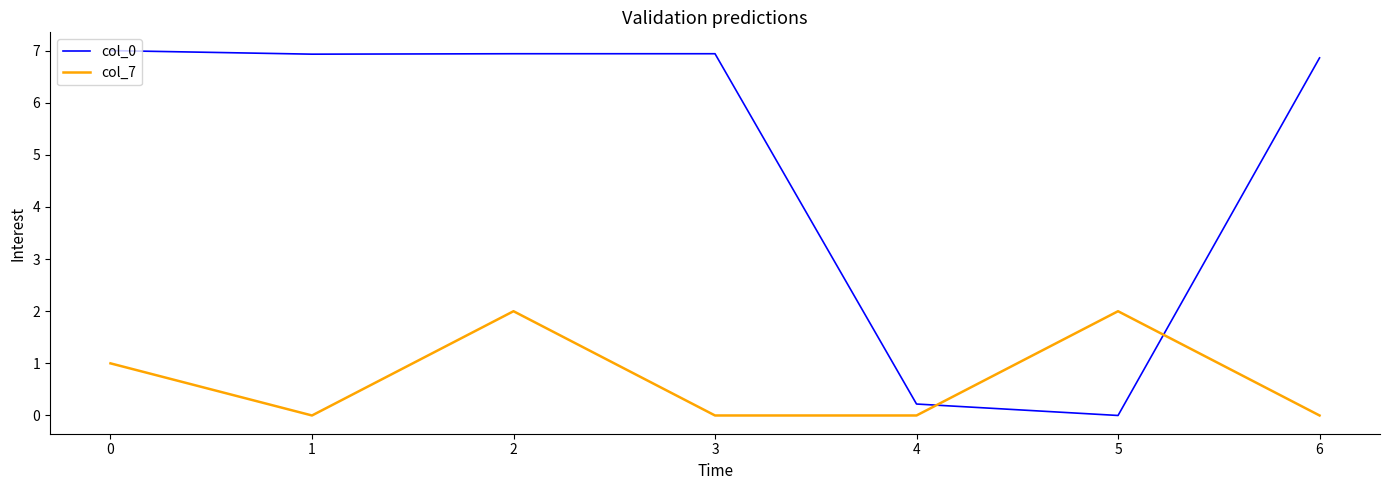

Which series changed the most between 0 and 3?

col_7